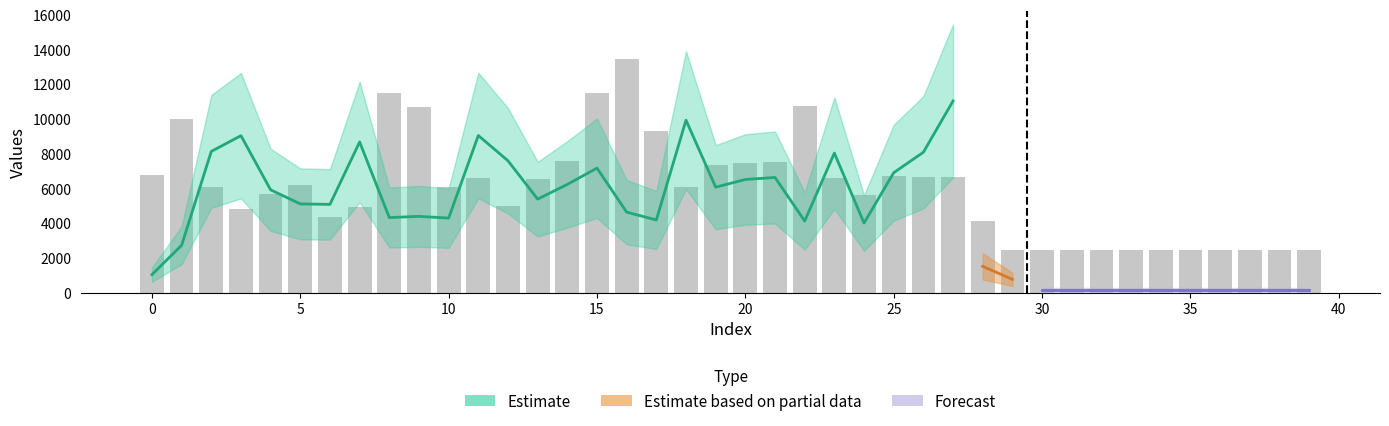

What is the ratio of the value at 15 to the value at 19?

1.6